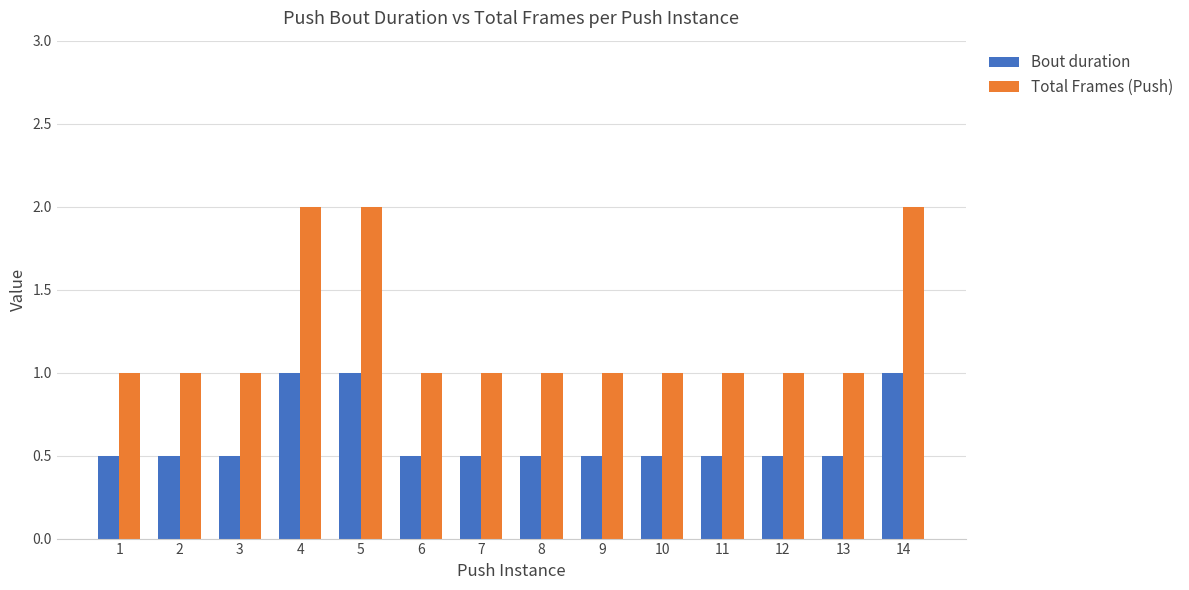

Count the Bout duration values in the range 0 to 1.

14